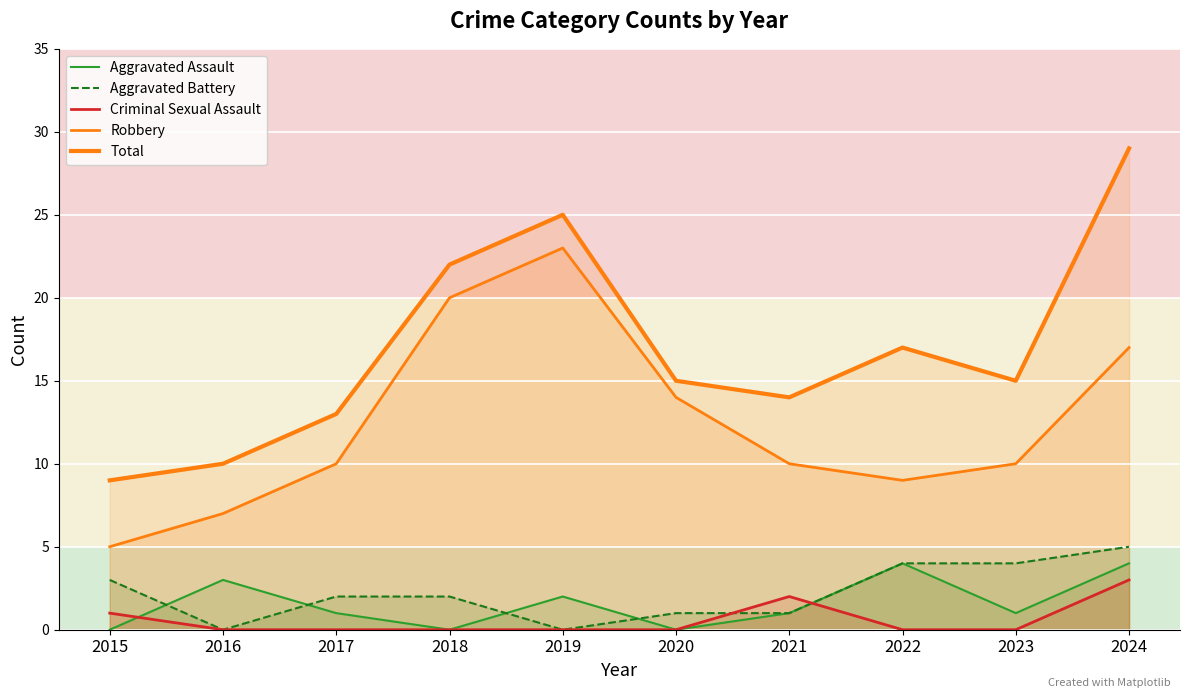

Where is the first local minimum for Total?

2021